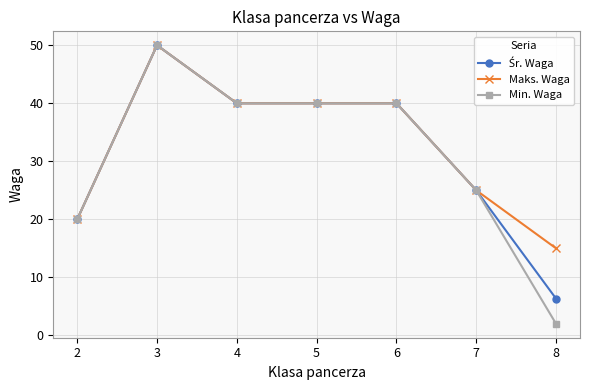

At which label is Min. Waga closest to 26?

7